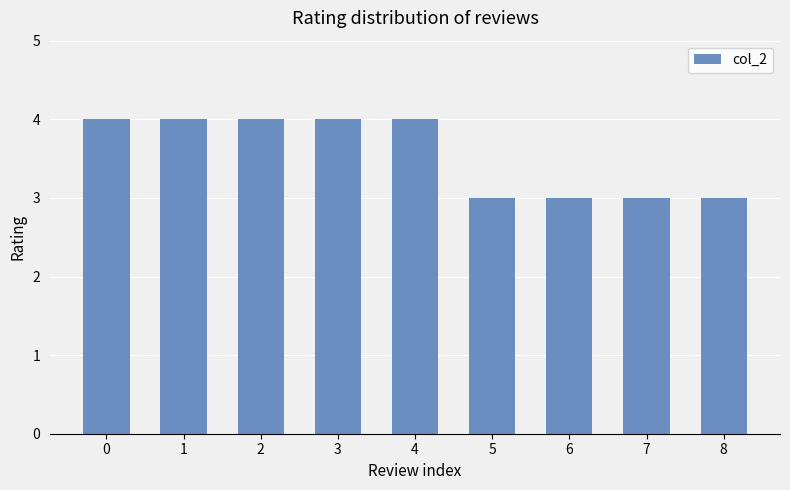

What is the value of the 5th bar from the left?

4